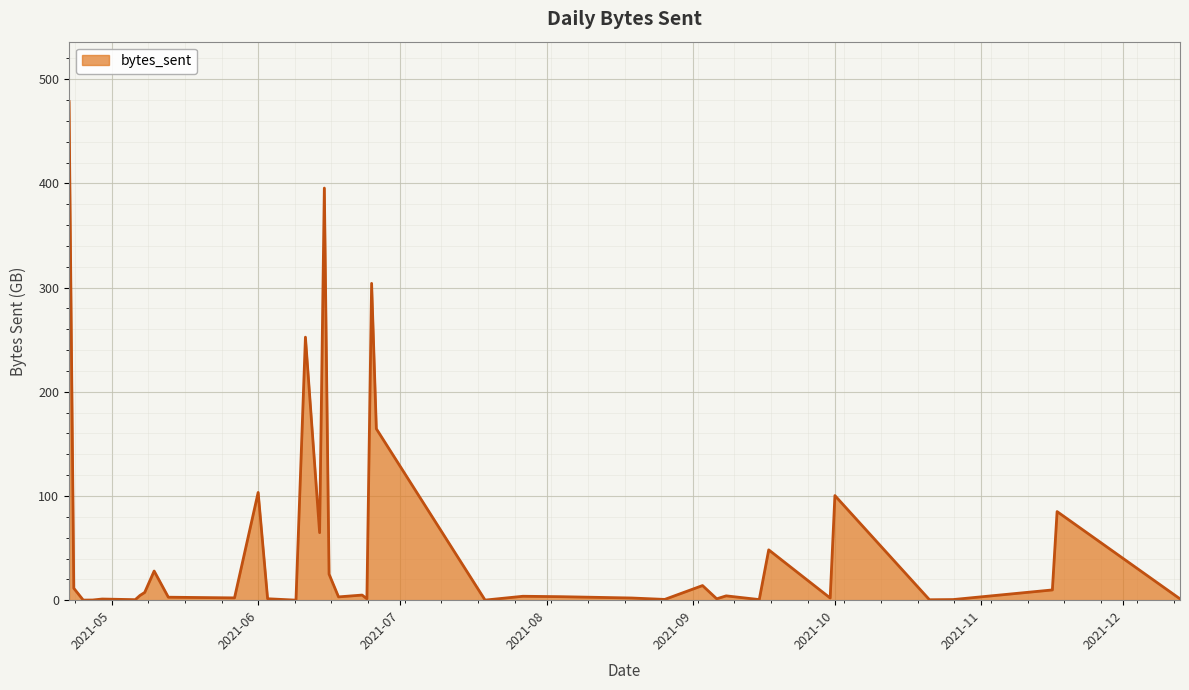

What is the greatest value displayed?

478.6